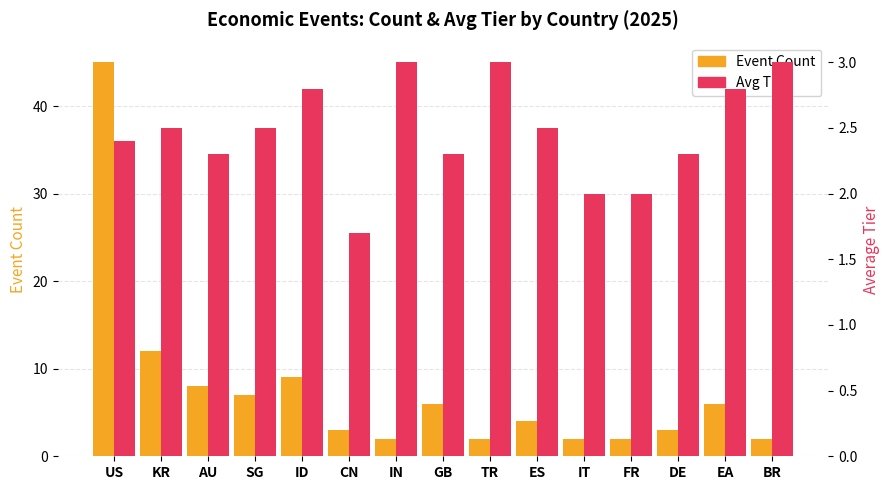

Which series has the largest total across all categories?

Event Count